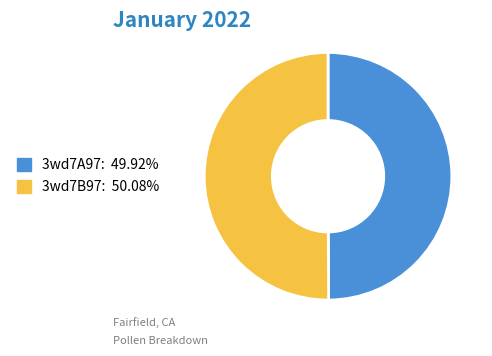

Approximately how many times larger is the value at 3wd7A97 compared to 3wd7B97?

1.0